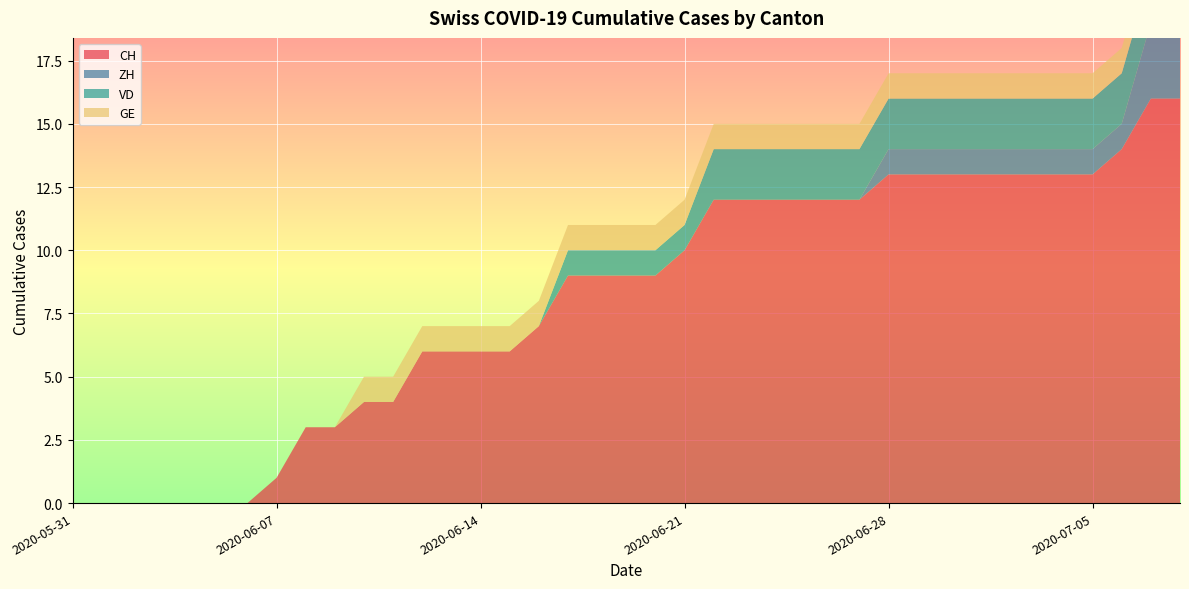

Reading right to left, transcribe all the data shown in this chart.

CH: 16	16	14	13	13	13	13	13	13	13	13	12	12	12	12	12	12	10	9	9	9	9	7	6	6	6	6	4	4	3	3	1	0	0	0	0	0	0	0
ZH: 3	3	1	1	1	1	1	1	1	1	1	0	0	0	0	0	0	0	0	0	0	0	0	0	0	0	0	0	0	0	0	0	0	0	0	0	0	0	0
VD: 2	2	2	2	2	2	2	2	2	2	2	2	2	2	2	2	2	1	1	1	1	1	0	0	0	0	0	0	0	0	0	0	0	0	0	0	0	0	0
GE: 1	1	1	1	1	1	1	1	1	1	1	1	1	1	1	1	1	1	1	1	1	1	1	1	1	1	1	1	1	0	0	0	0	0	0	0	0	0	0